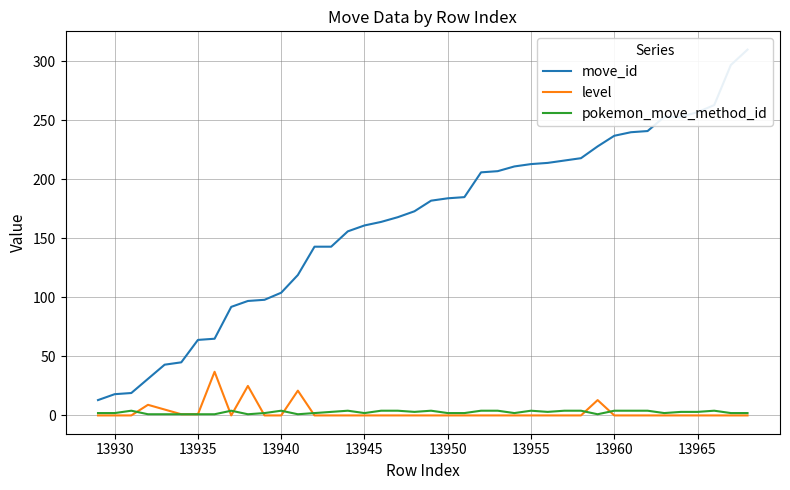

Is it true that level equals -24 at 13965?

False